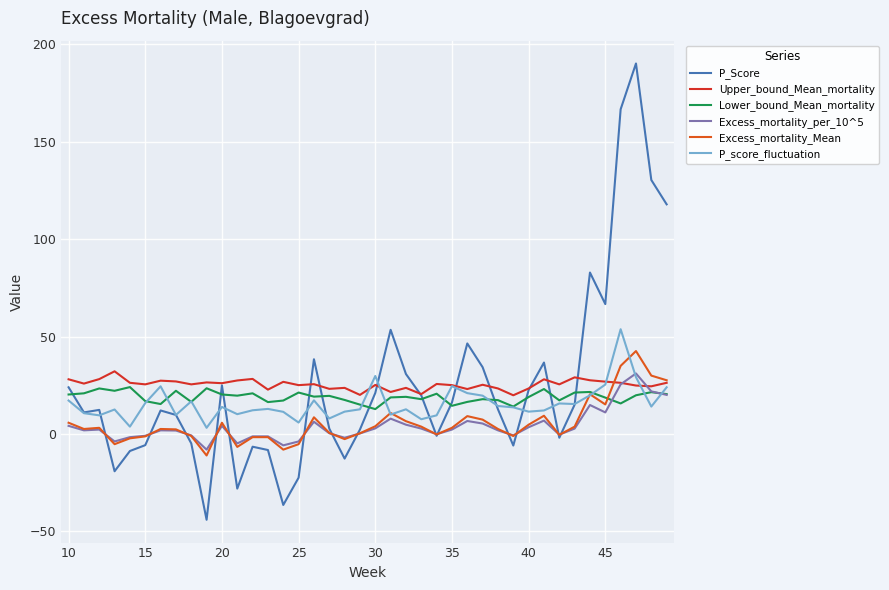

What is the minimum value shown in the chart?

-44.0